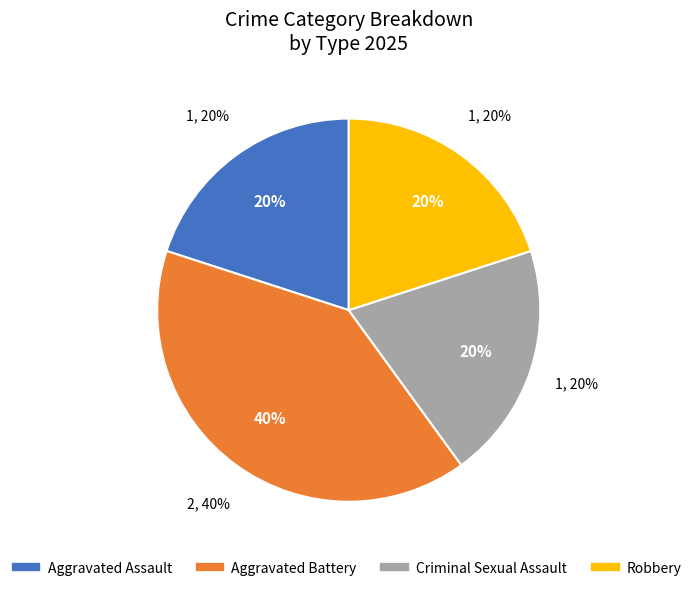

Rank the categories by value from lowest to highest.

Aggravated Assault, Criminal Sexual Assault, Robbery, Aggravated Battery